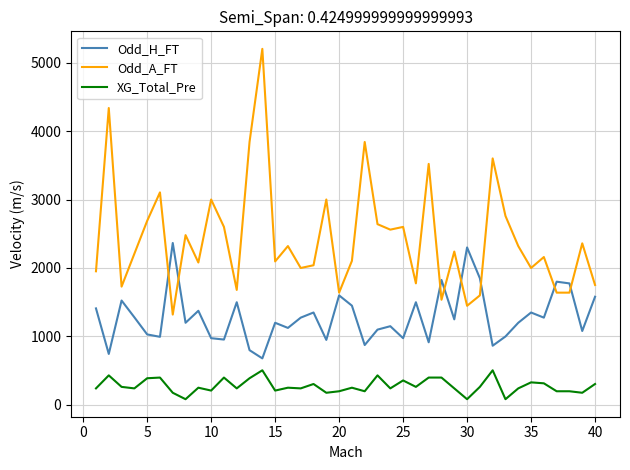

Rank the series by their maximum value, from highest to lowest.

Odd_A_FT, Odd_H_FT, XG_Total_Pre